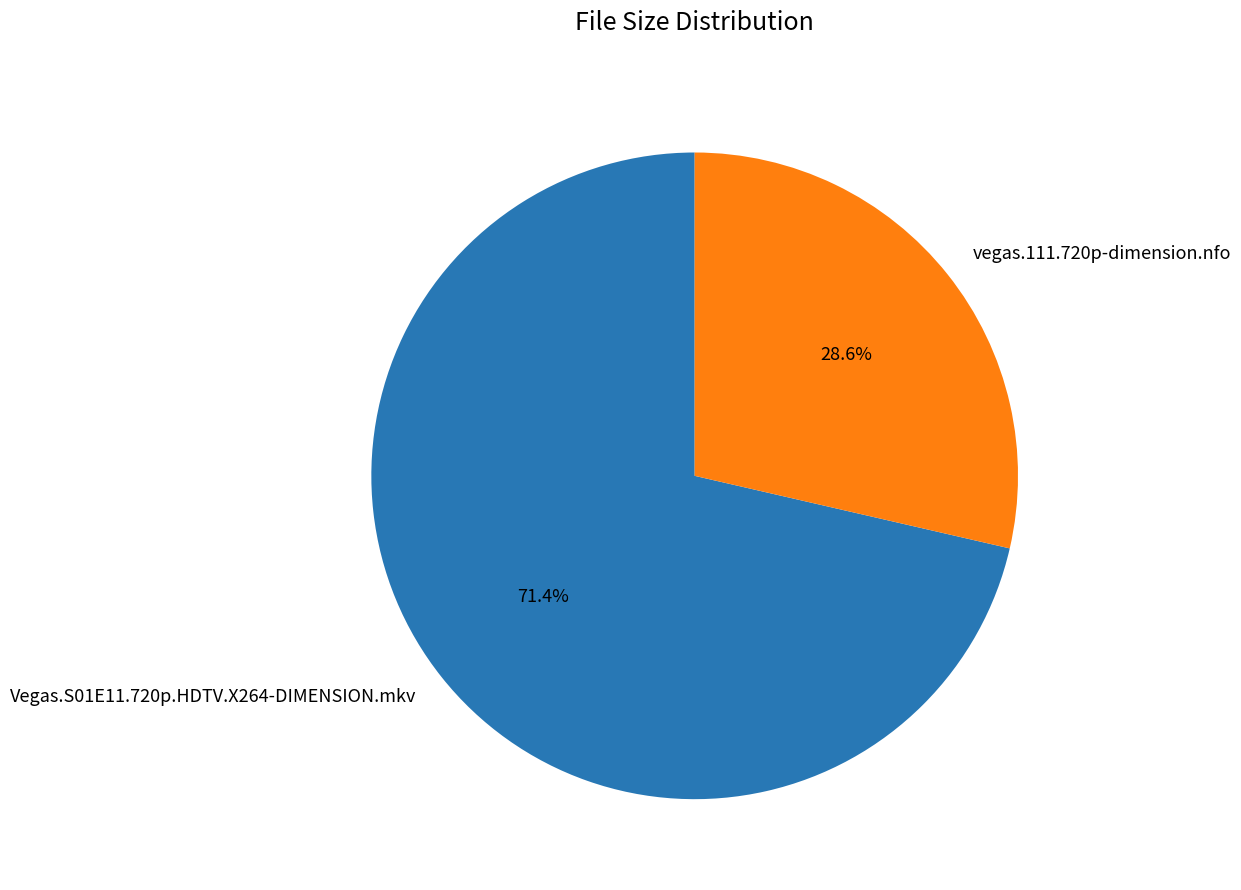

Approximately how many times larger is the value at Vegas.S01E11.720p.HDTV.X264-DIMENSION.mkv compared to vegas.111.720p-dimension.nfo?

2.5